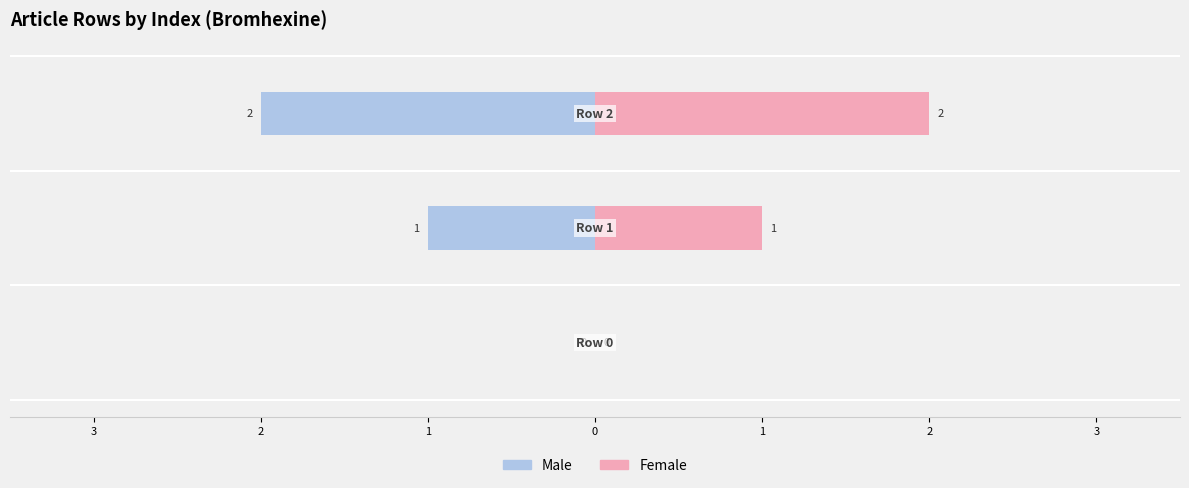

What is the difference between the maximum and minimum values in the Male series?

2